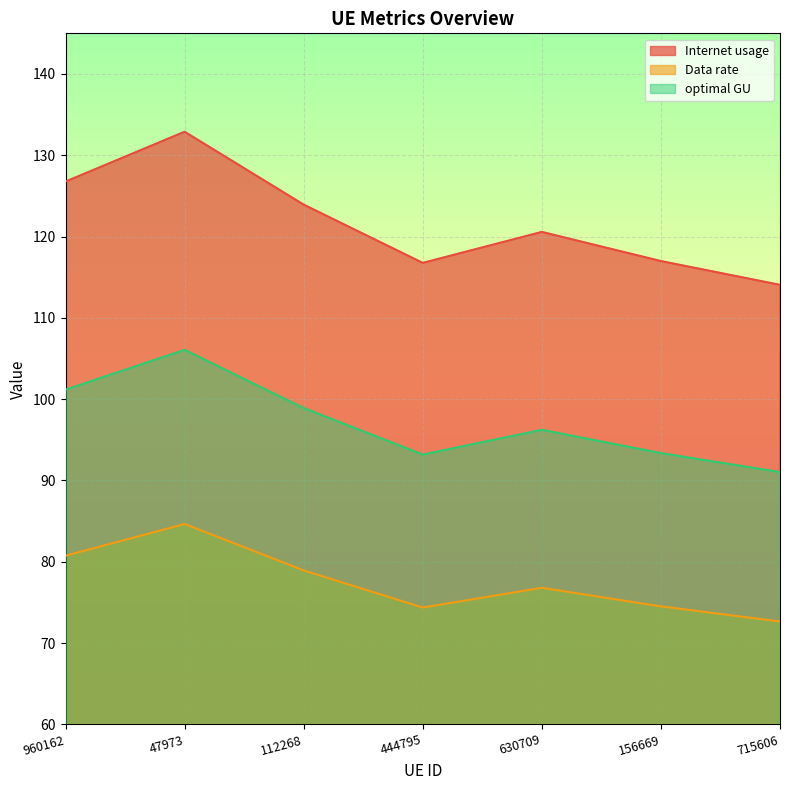

Is the value of Internet usage at 715606 greater than the value of optimal GU at 156669?

Yes